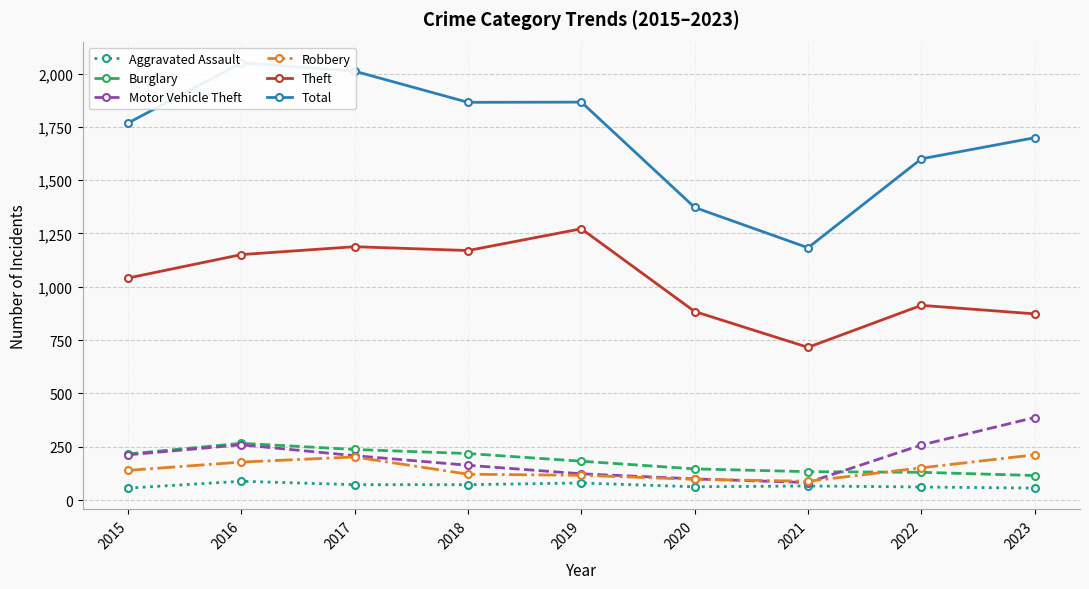

List the labels in order of Robbery value, smallest first.

2021, 2020, 2019, 2018, 2015, 2022, 2016, 2017, 2023